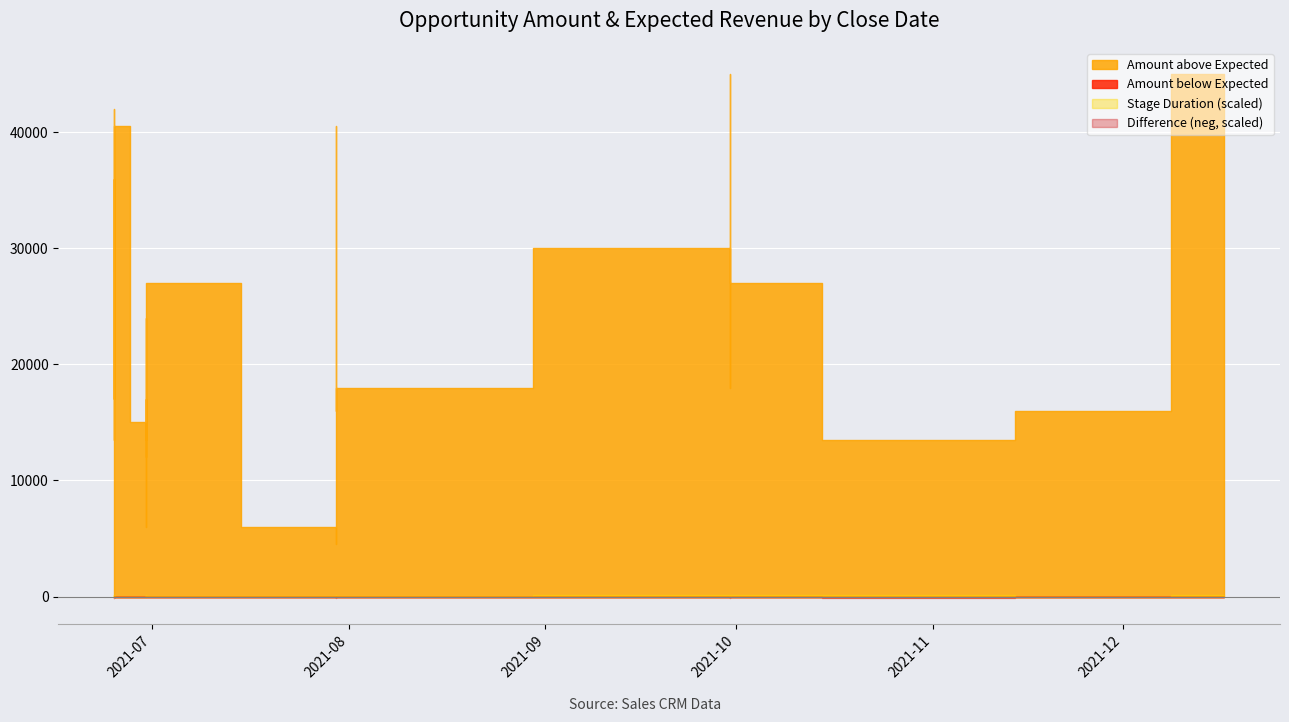

Which series changed the most between 2021-07-30 and 2021-06-25?

Amount